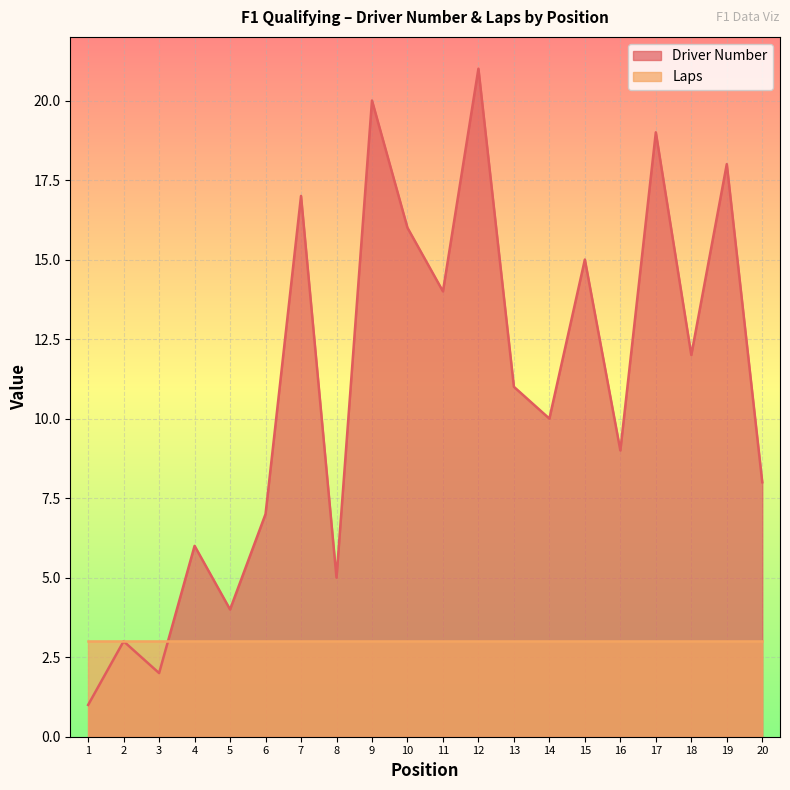

What is the greatest value displayed?

21